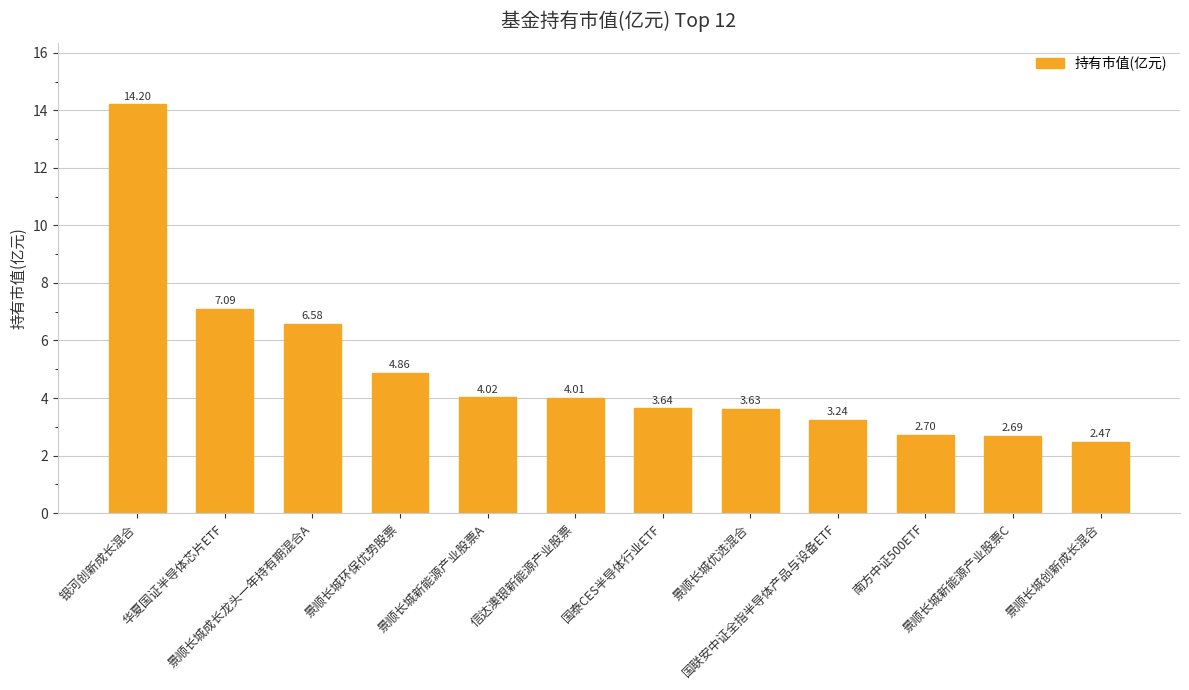

What is the change in value from 景顺长城成长龙头一年持有期混合A to 景顺长城新能源产业股票C?

-3.9